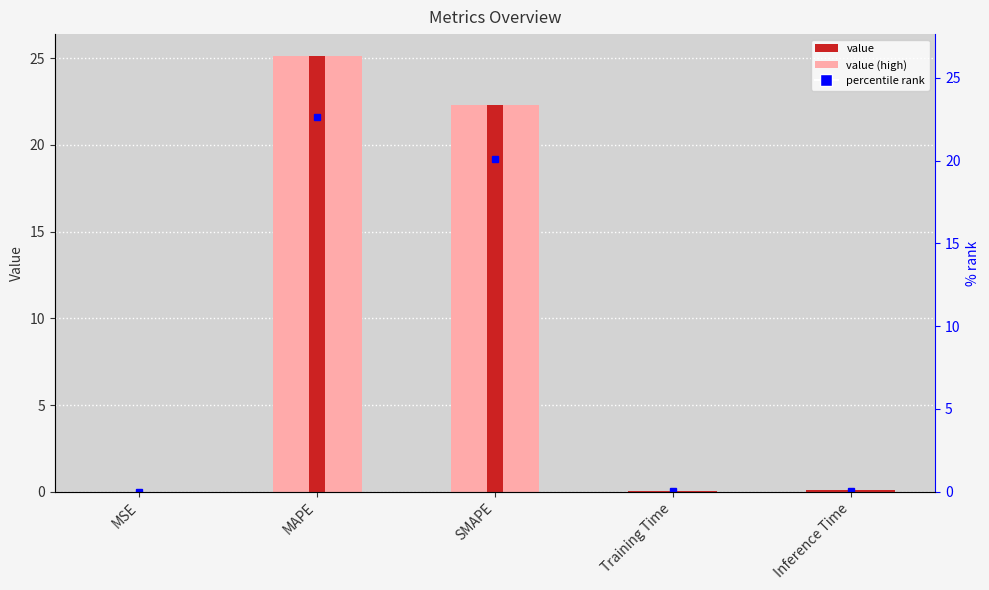

Which has a higher value, MAPE or MSE?

MAPE